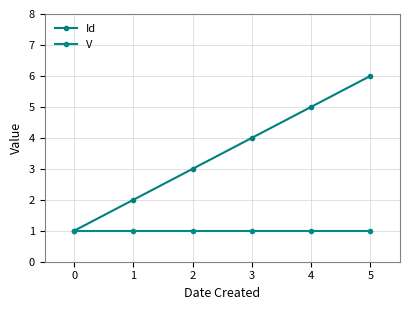

How many lines are shown in the chart?

2